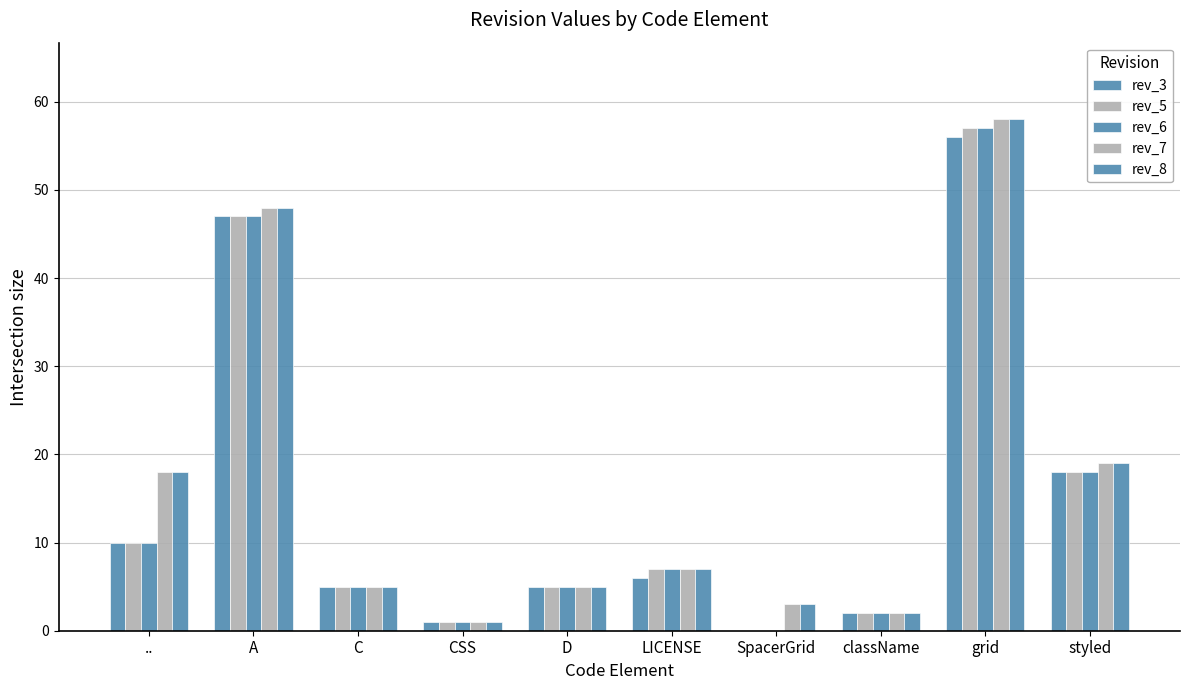

Is it true that rev_7 equals 19 at styled?

True